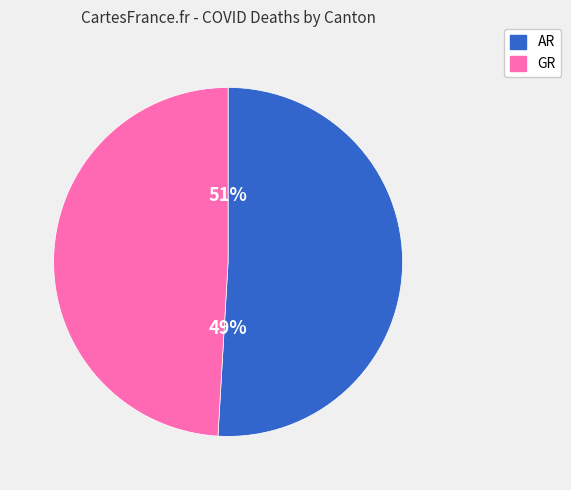

What percentage is the GR slice, to the nearest percent?

49%